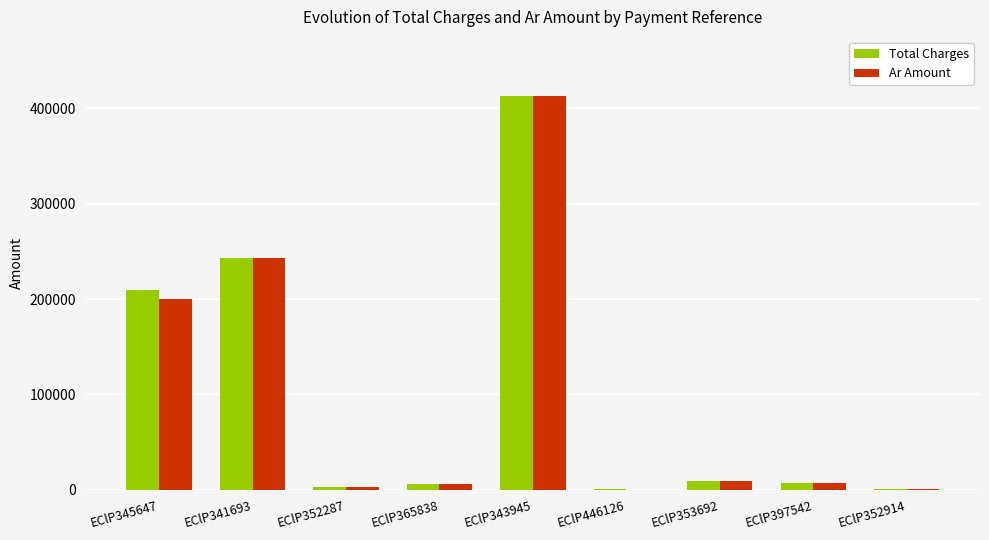

What is the sum of all Ar Amount values?

883804.8